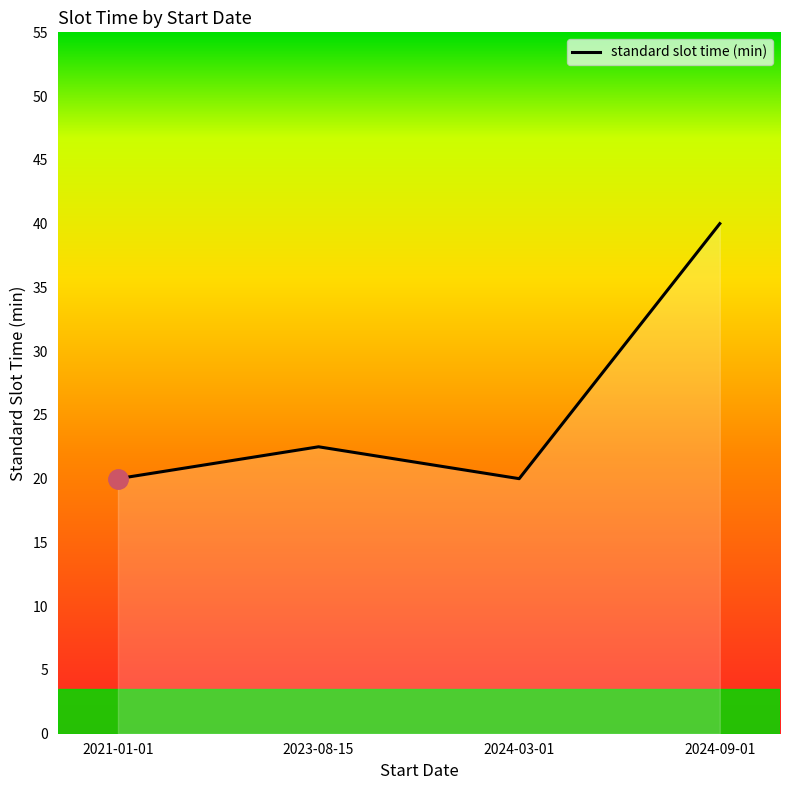

Where is the data nearest to the value 30?

2023-08-15